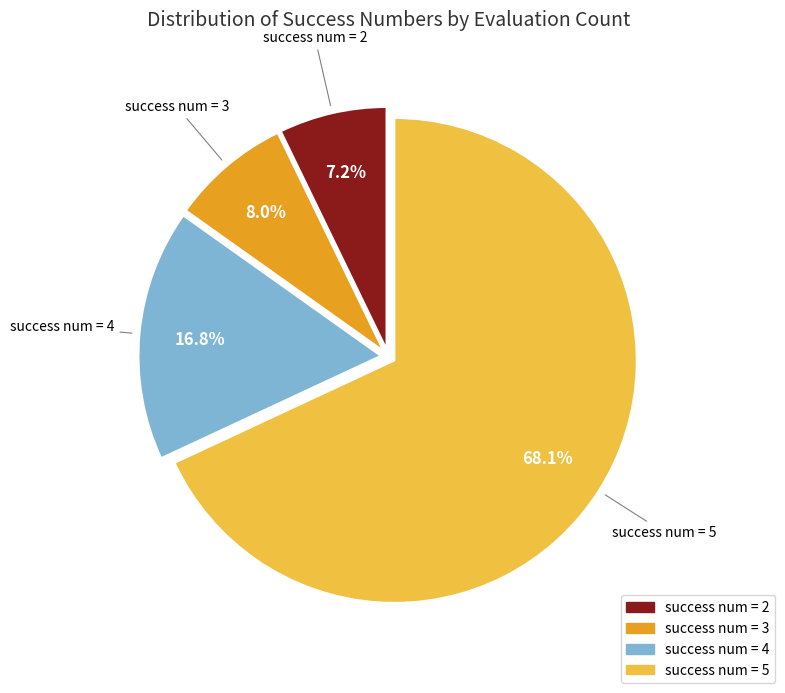

Is there any slice that represents more than half of the pie?

Yes